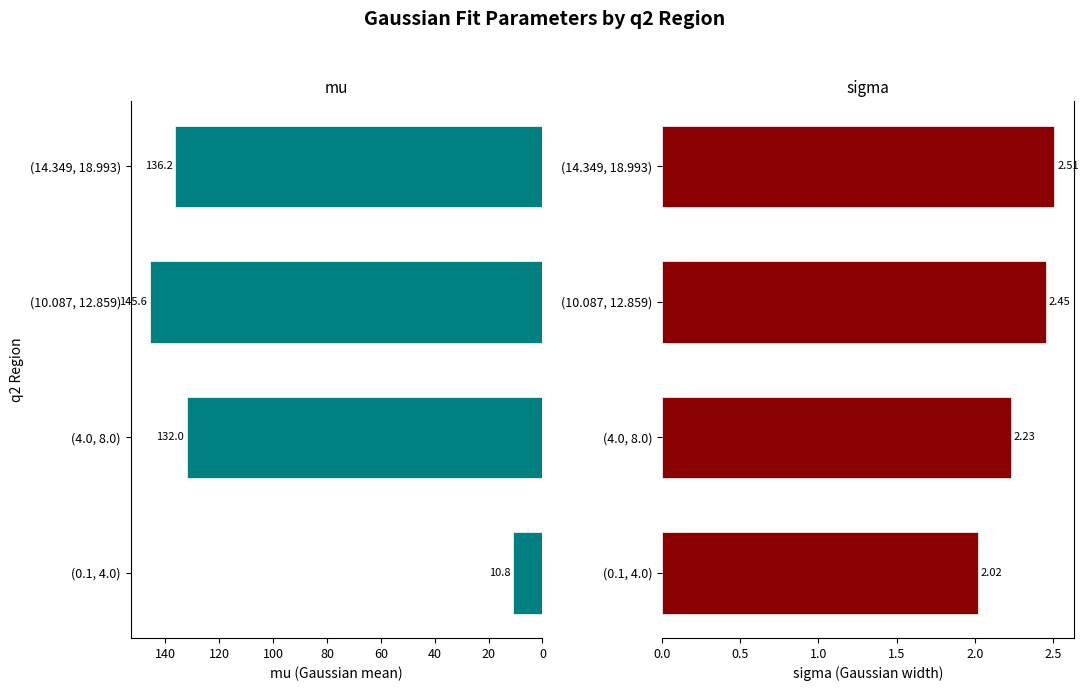

How many series are shown in this chart?

2